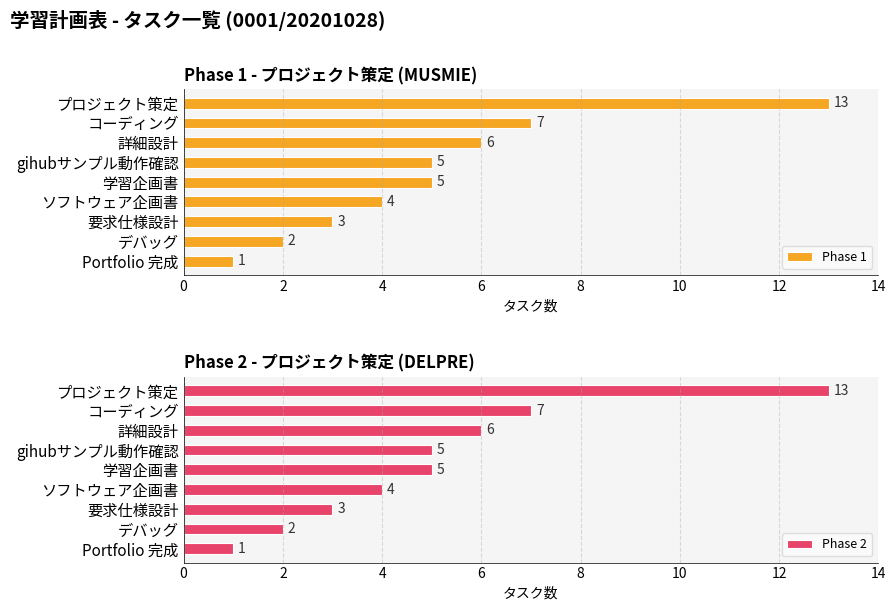

At which label does Phase 1 reach its peak?

プロジェクト策定